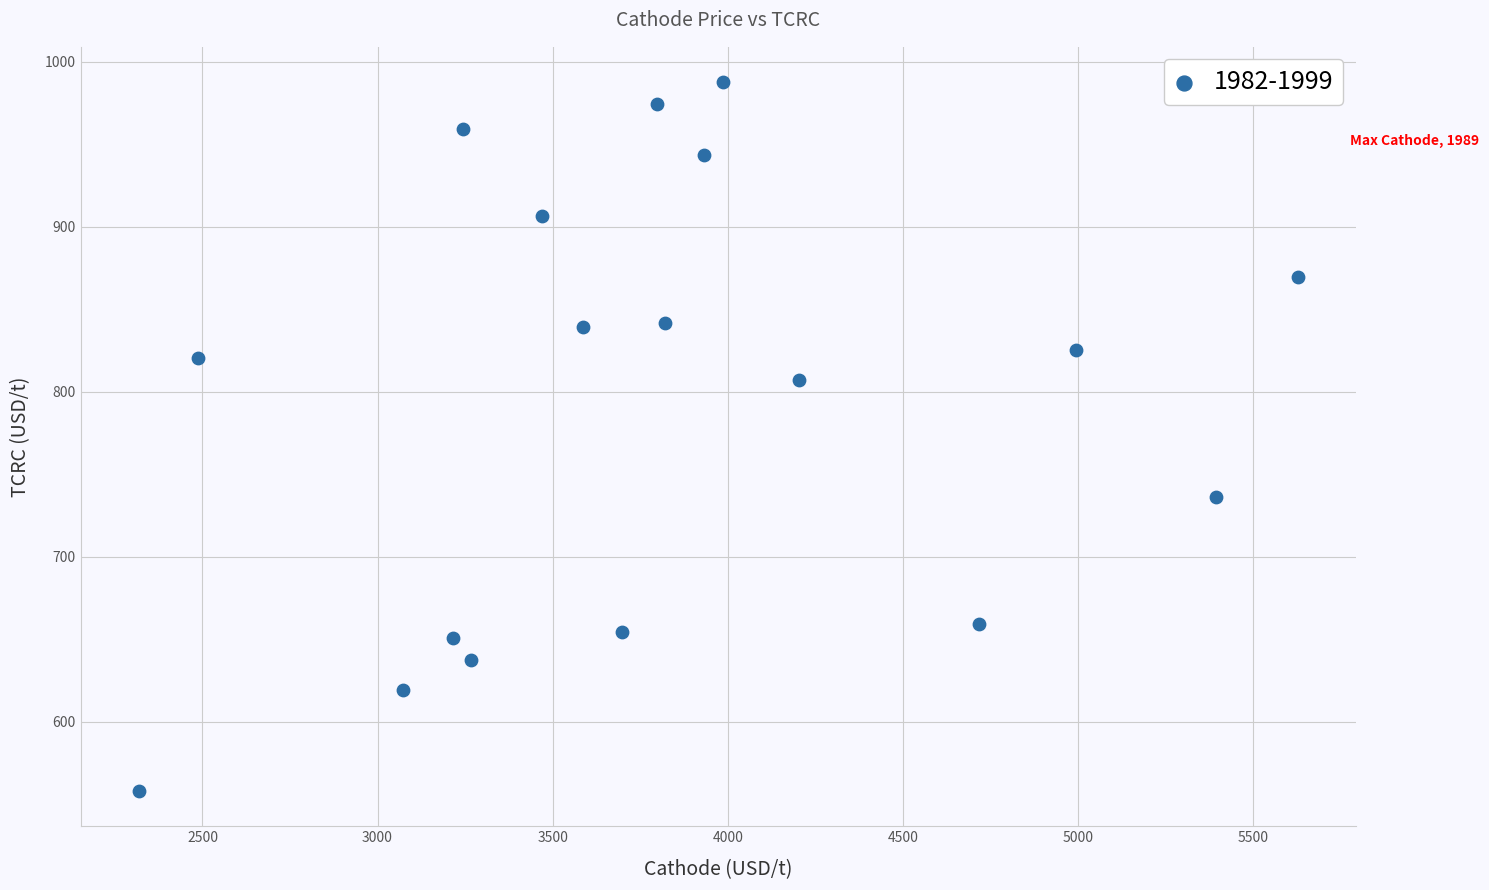

What is the range of X values (max minus min)?

3309.9